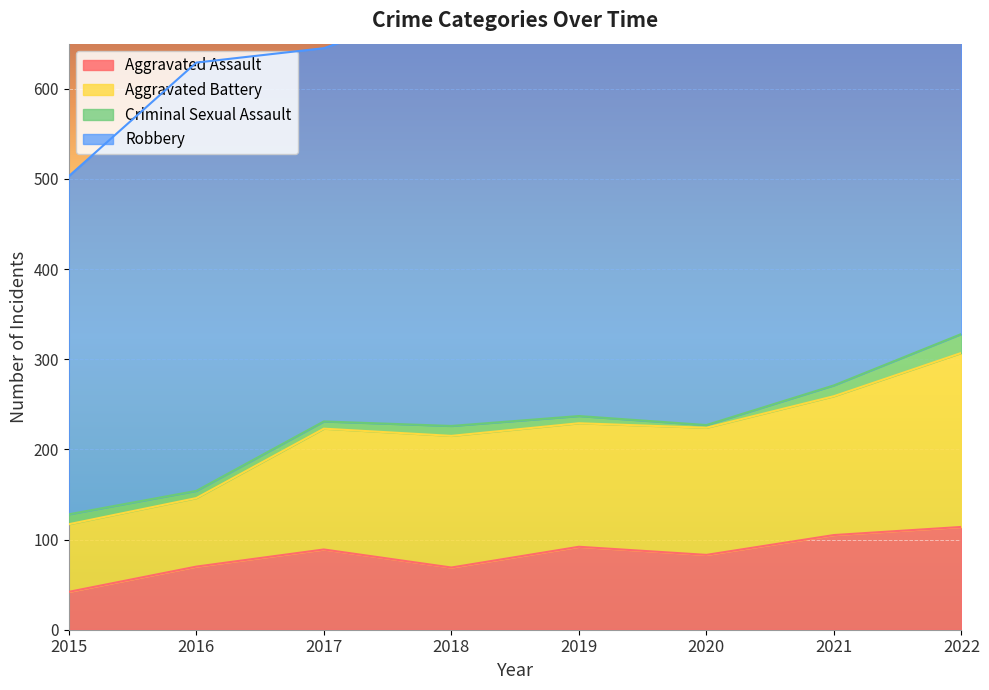

Is it true that Aggravated Assault equals 92 at 2019?

True